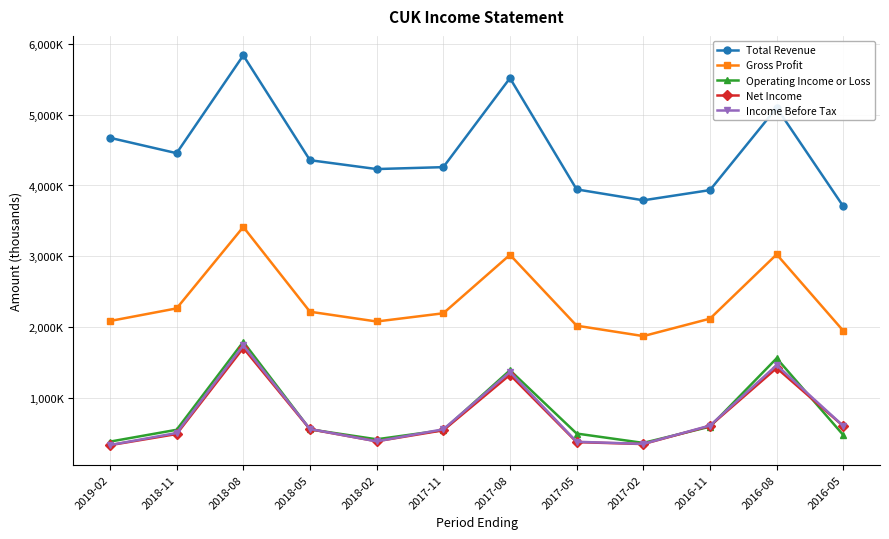

What are all the series names shown in the legend?

Total Revenue, Gross Profit, Operating Income or Loss, Net Income, Income Before Tax